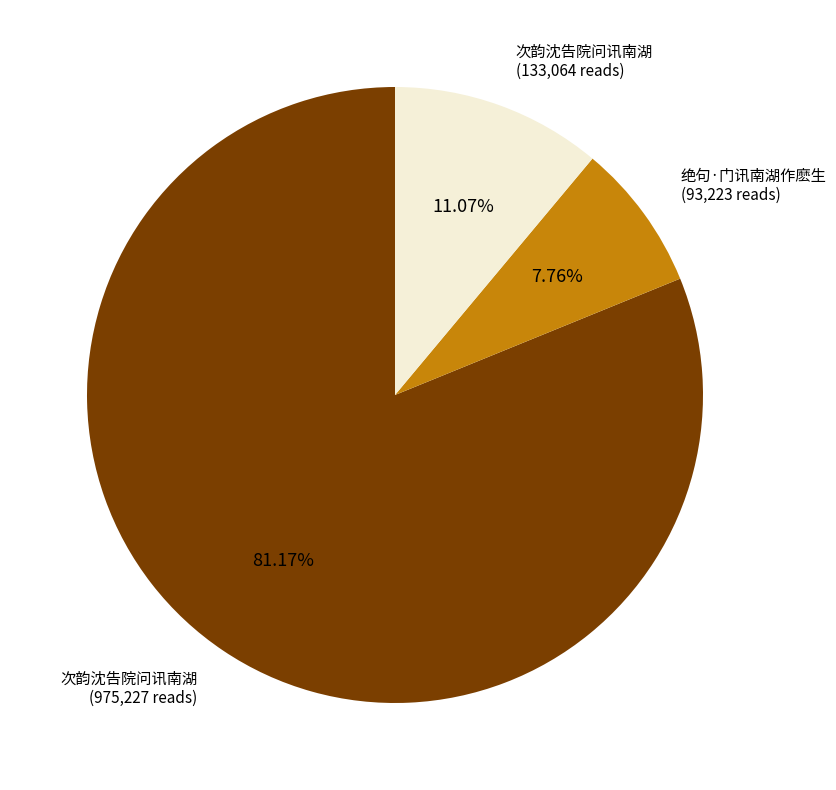

Does any single category account for the majority?

Yes